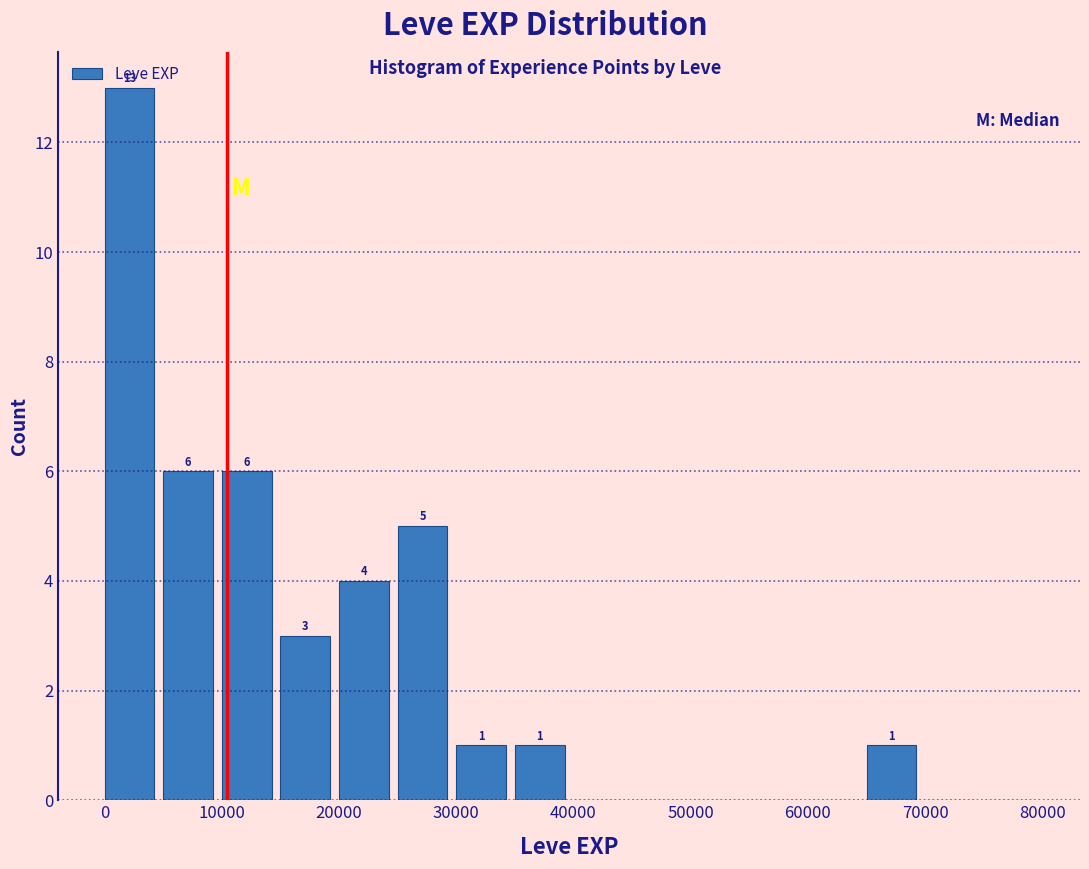

Which range on the x-axis has the tallest bar?

0 to 5000